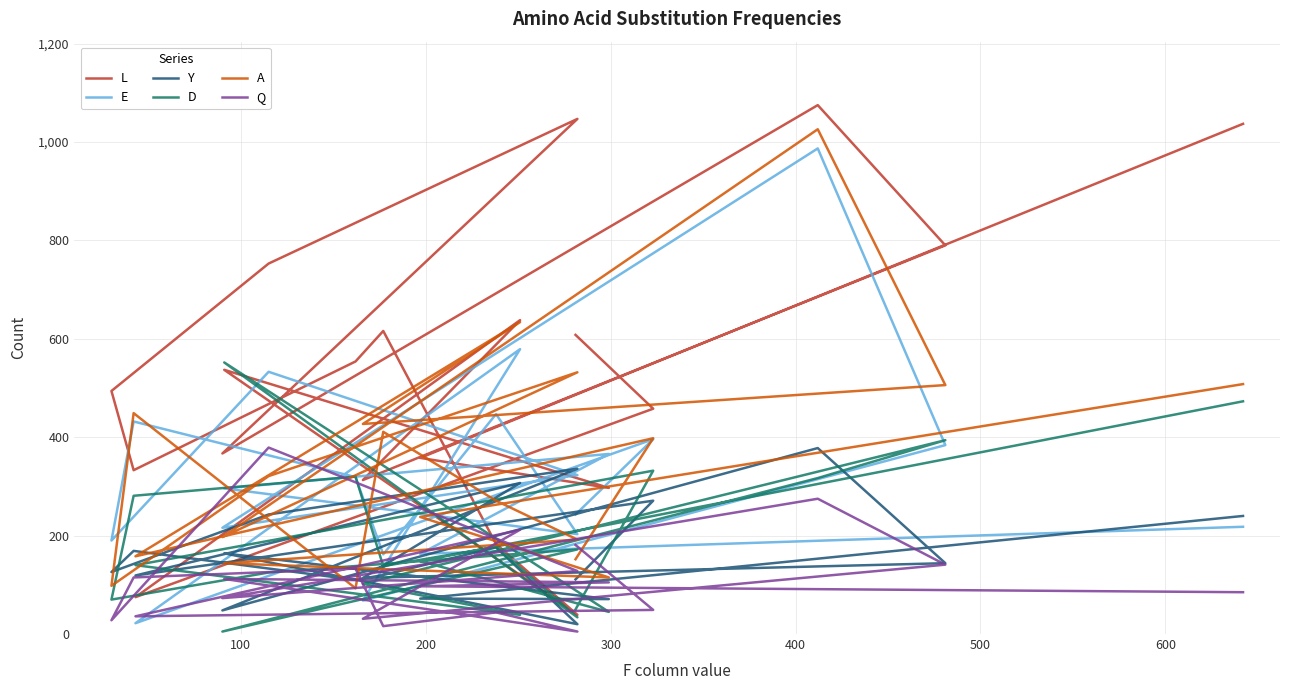

How many interior local peaks does the Y series have?

7